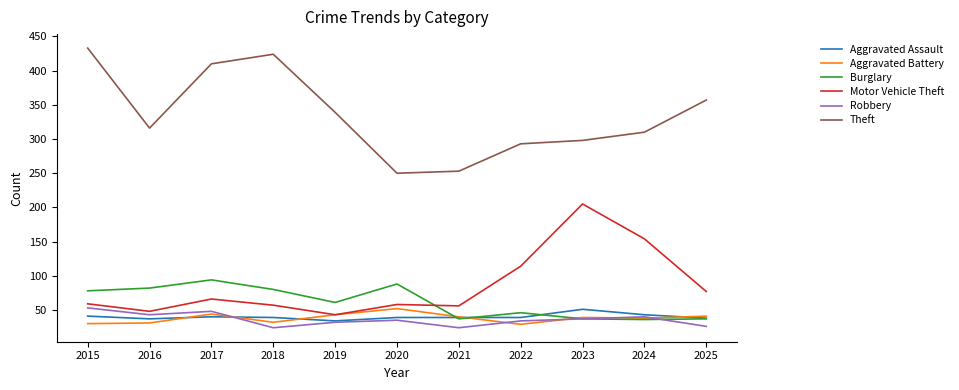

What value does the Aggravated Battery series have at 2020?

52